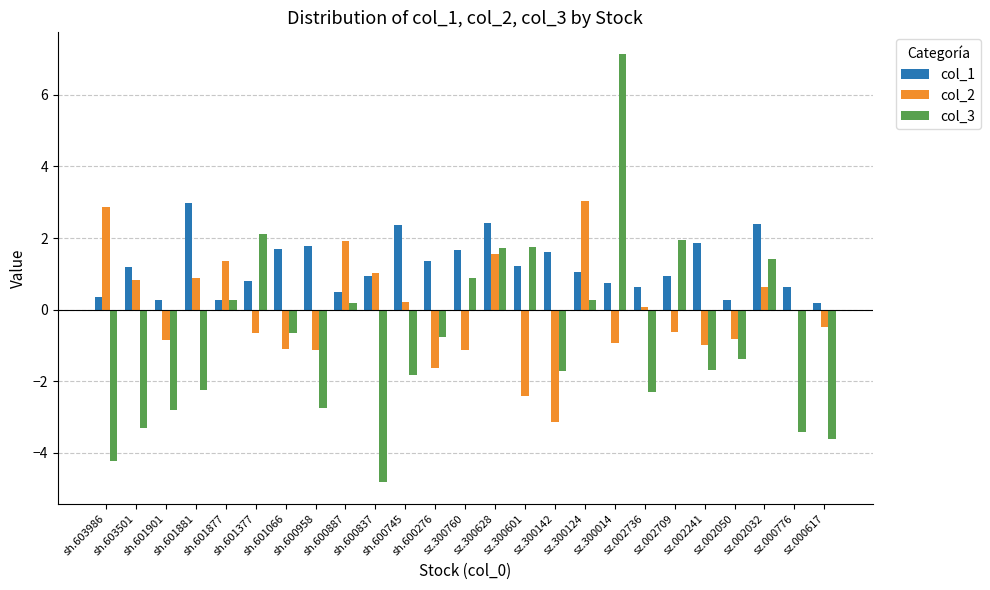

How many series are shown in this chart?

3